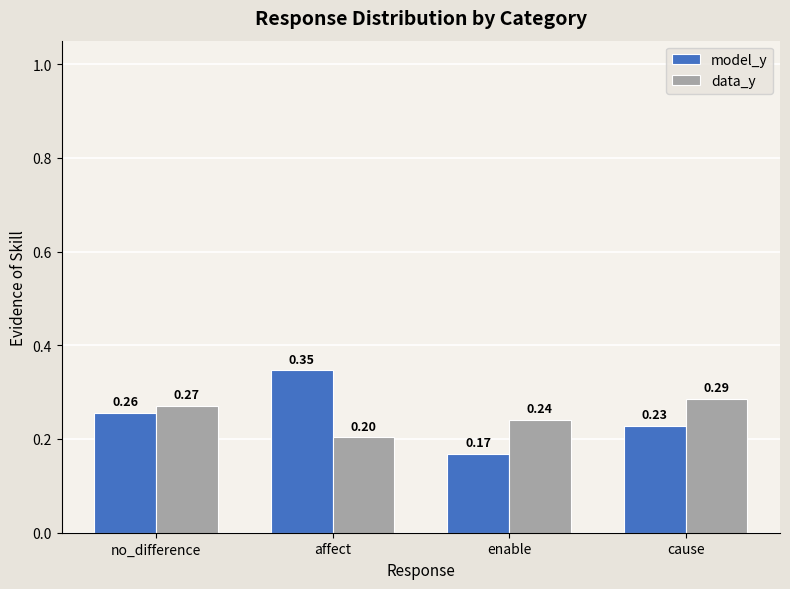

How many data points does each series have?

4